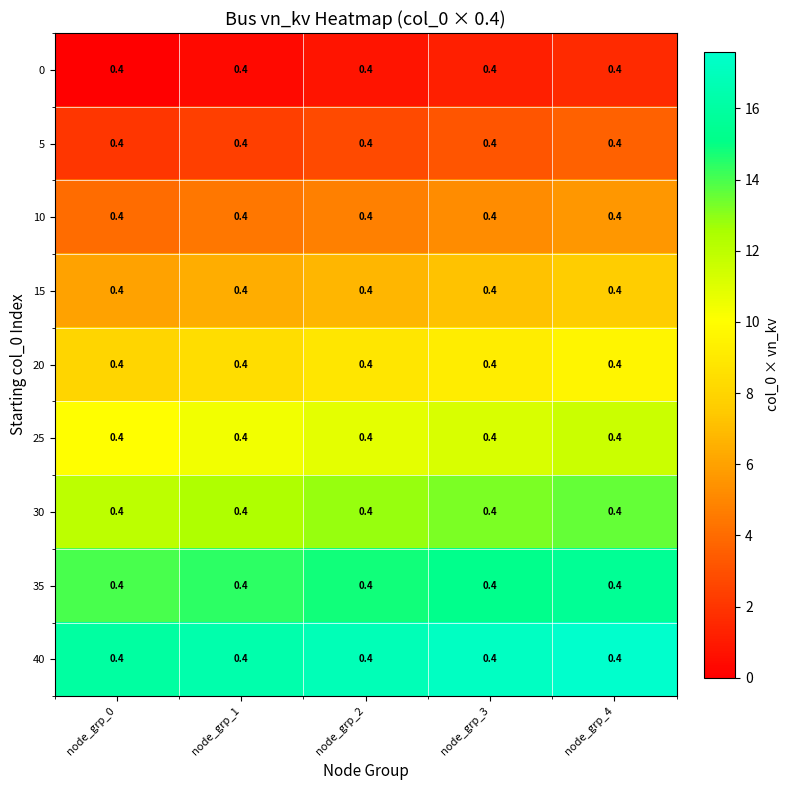

Rank the categories by 15 value from lowest to highest.

node_grp_0, node_grp_1, node_grp_2, node_grp_3, node_grp_4